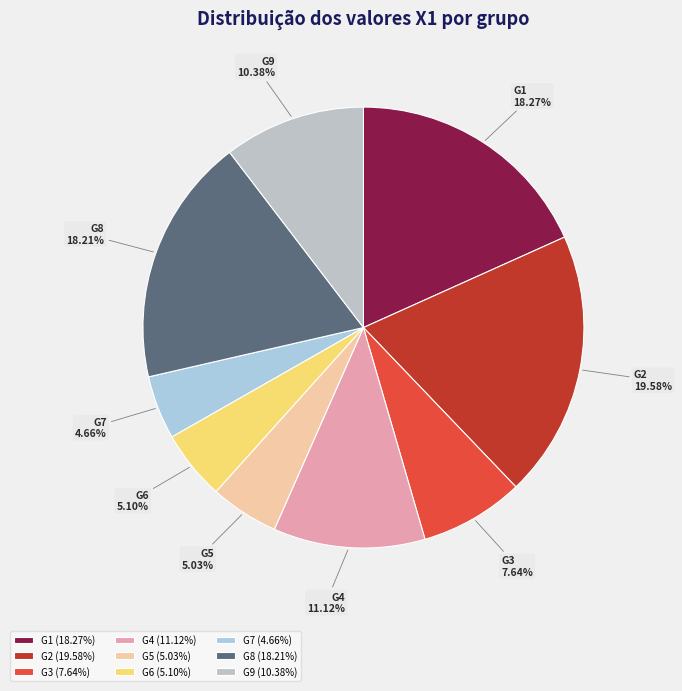

Is there any slice that represents more than half of the pie?

No